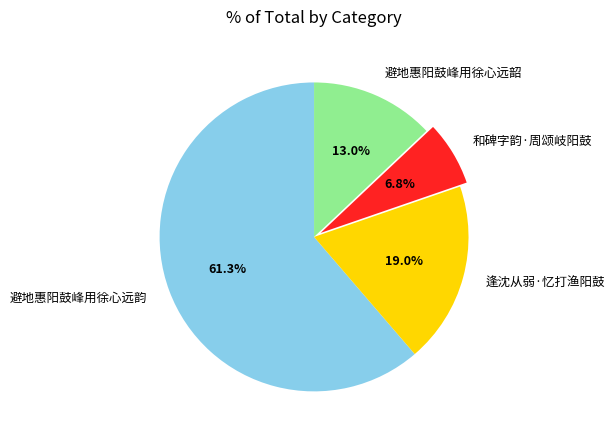

Which category has the biggest portion of the pie?

避地惠阳鼓峰用徐心远韵